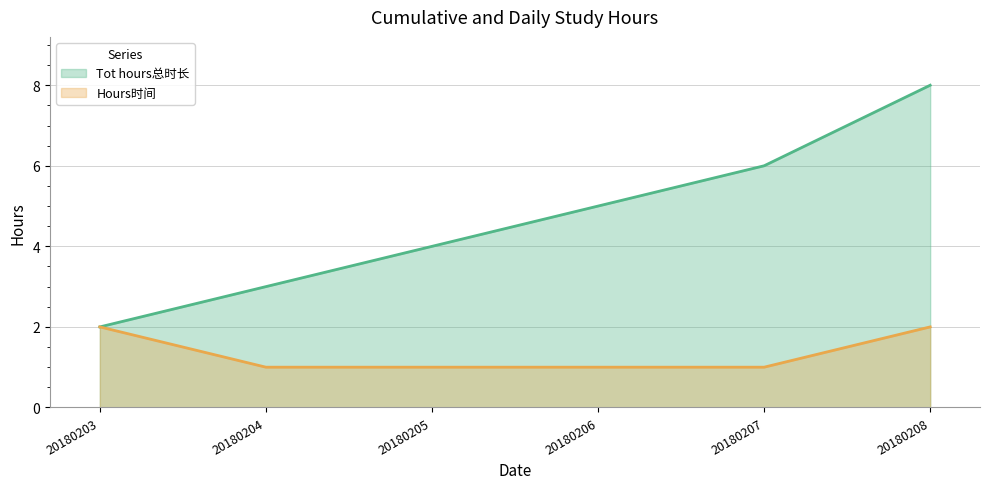

Reading left to right, what are all the values shown in this chart?

Tot hours总时长: 20180203=2	20180204=3	20180205=4	20180206=5	20180207=6	20180208=8
Hours时间: 20180203=2	20180204=1	20180205=1	20180206=1	20180207=1	20180208=2